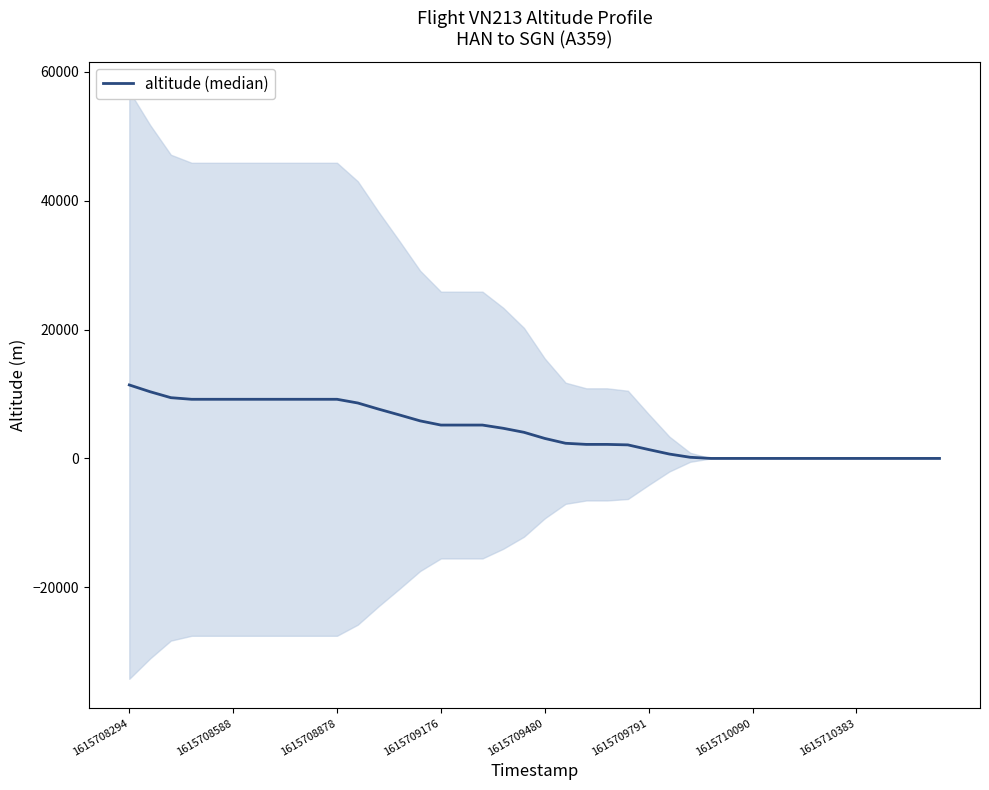

The value at 1615708588 is 7210. True or false?

False